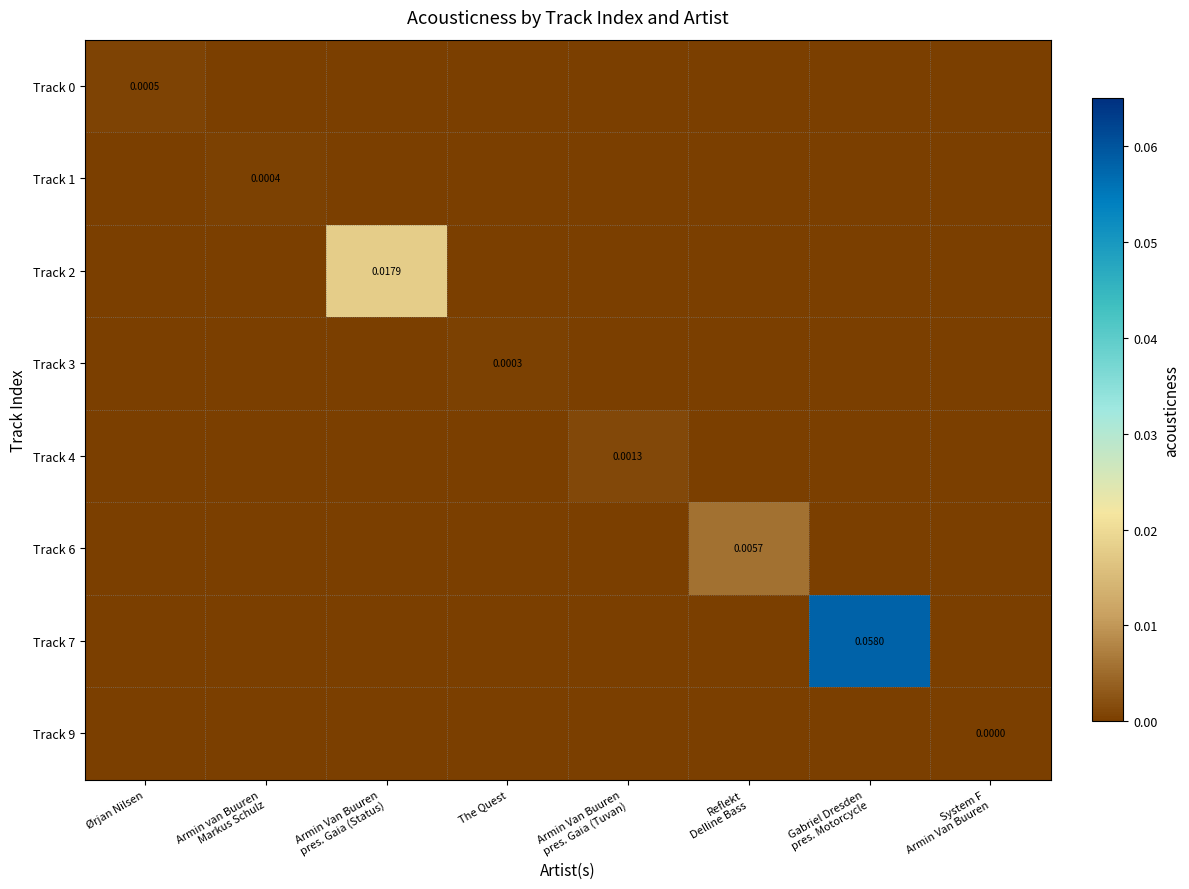

How many data points in Track 6 are above 0?

1